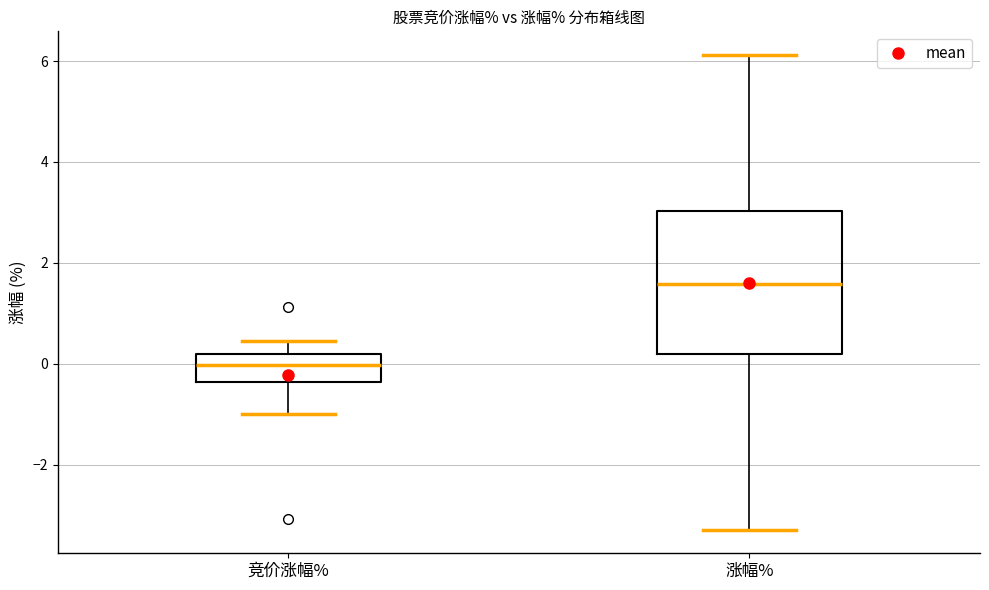

Which box's median line is the highest?

涨幅%